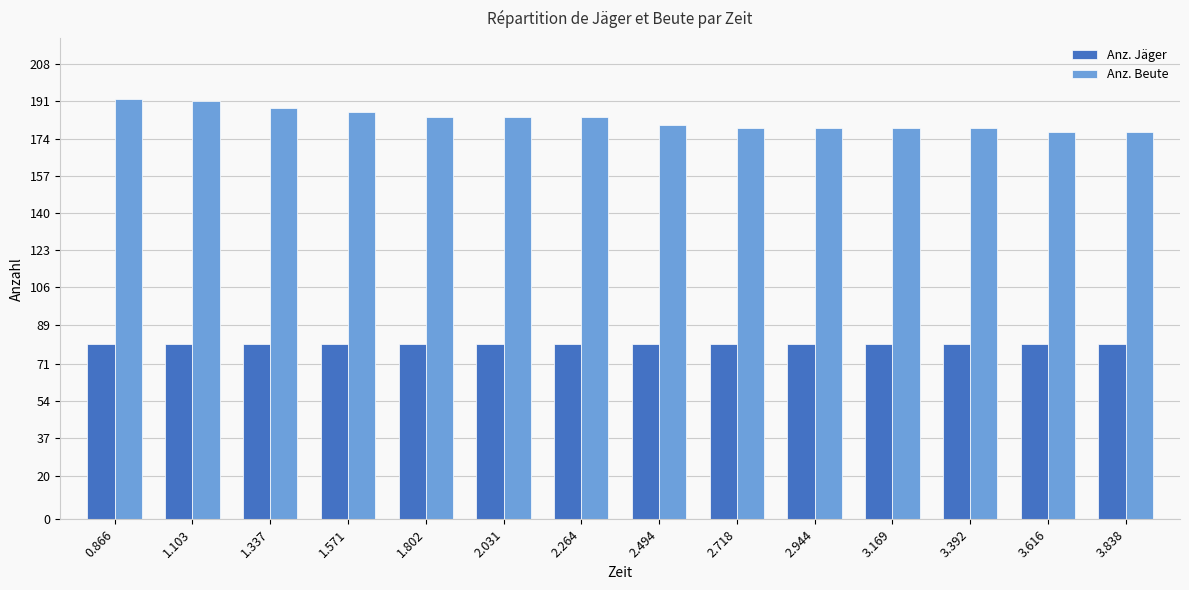

Does the chart contain stacked bars?

No